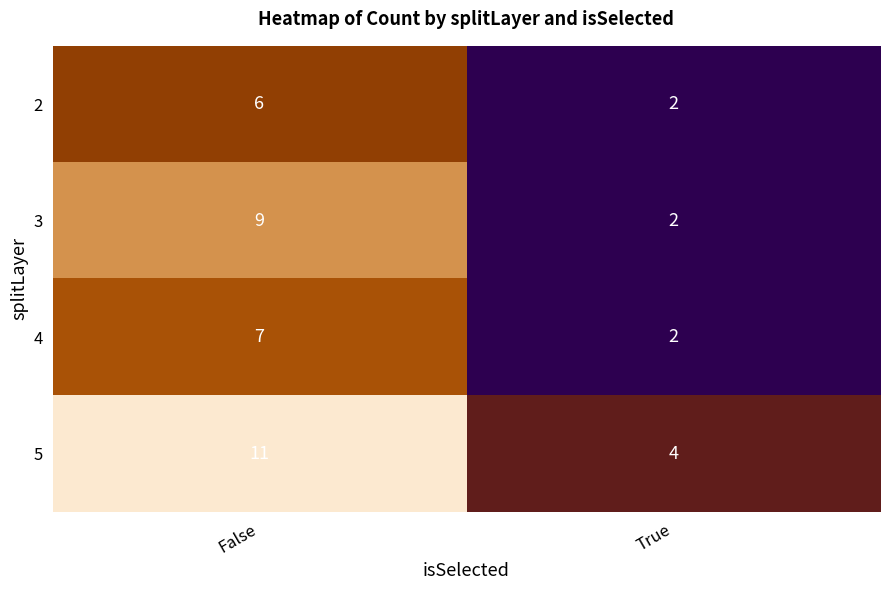

At which label does 2 reach its peak?

False